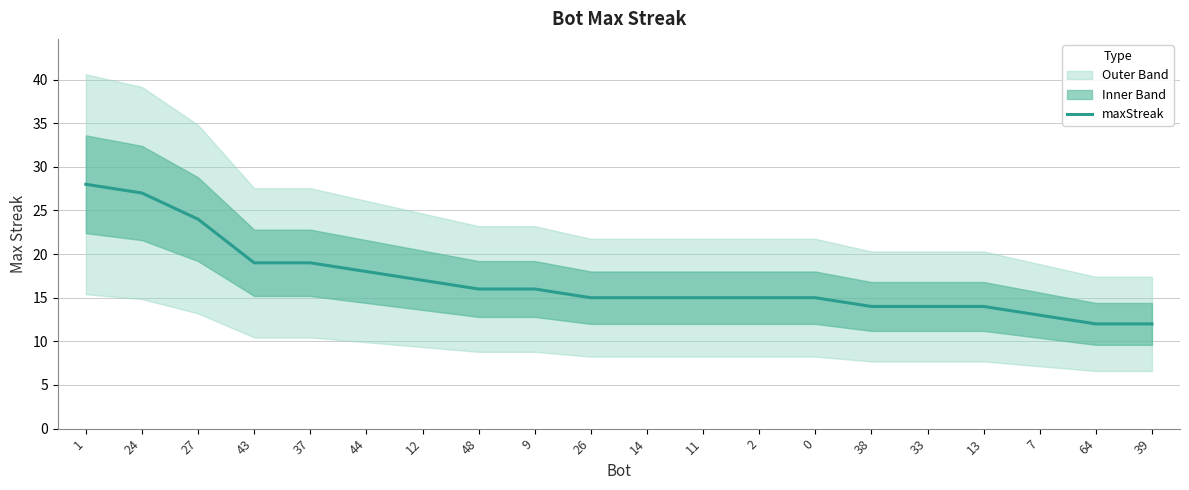

What is the sum of the values at 2 and 43?

34